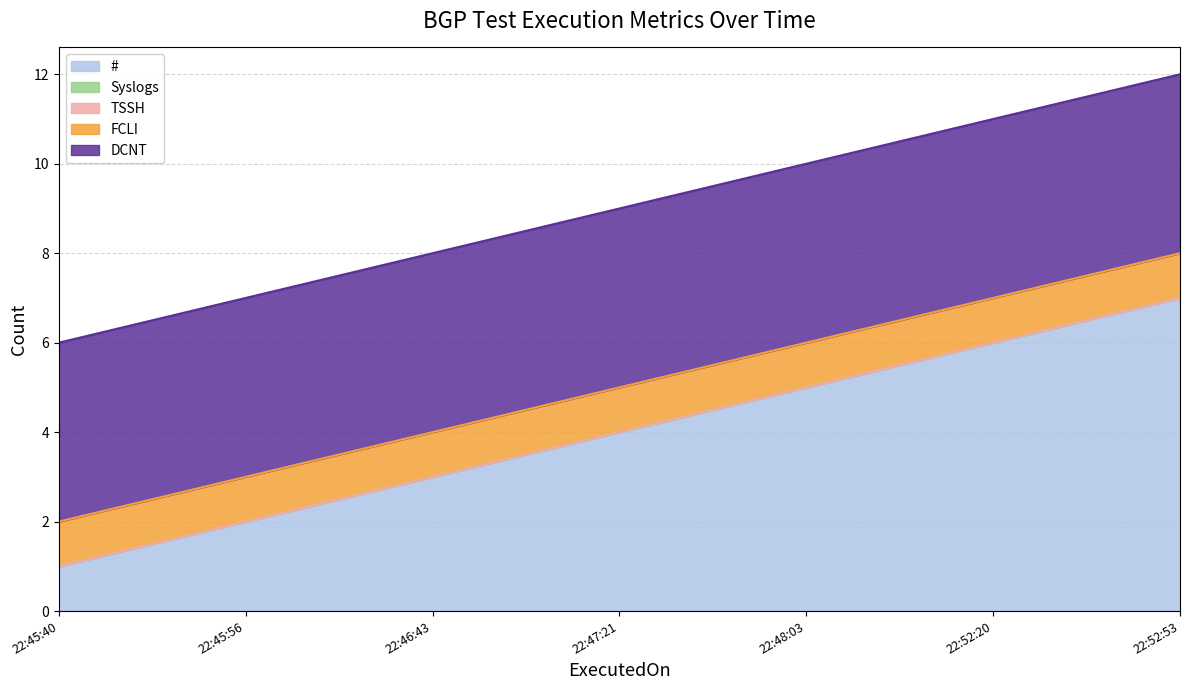

The FCLI series shows 0 at 2023-12-27 22:52:53. True or false?

False